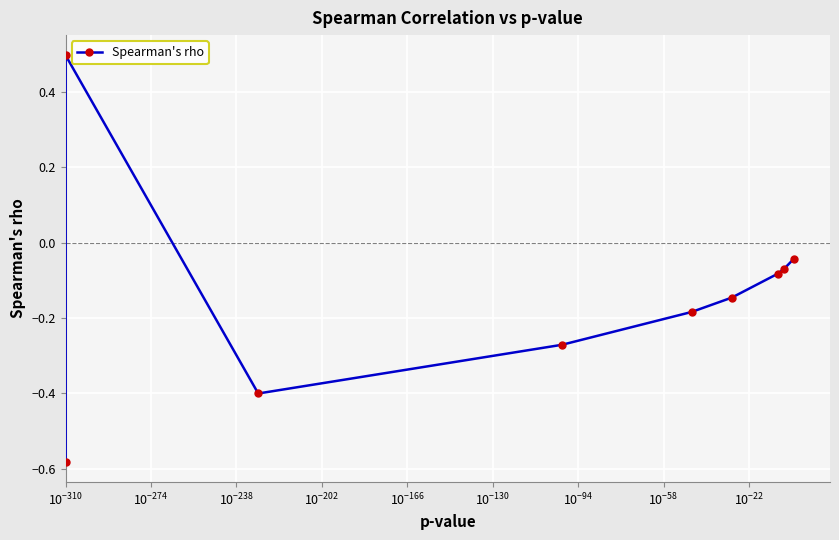

What is the smallest value displayed?

-0.6